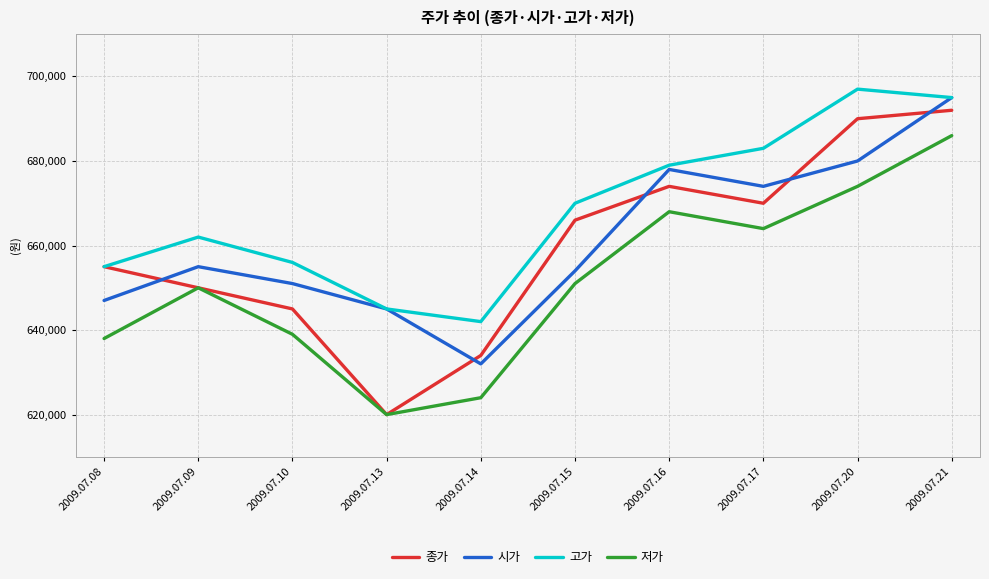

How many lines are shown in the chart?

4